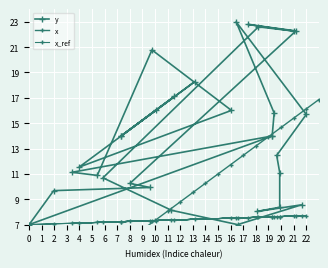

Is the value of x_ref at 28 greater than the value of x at 5?

Yes